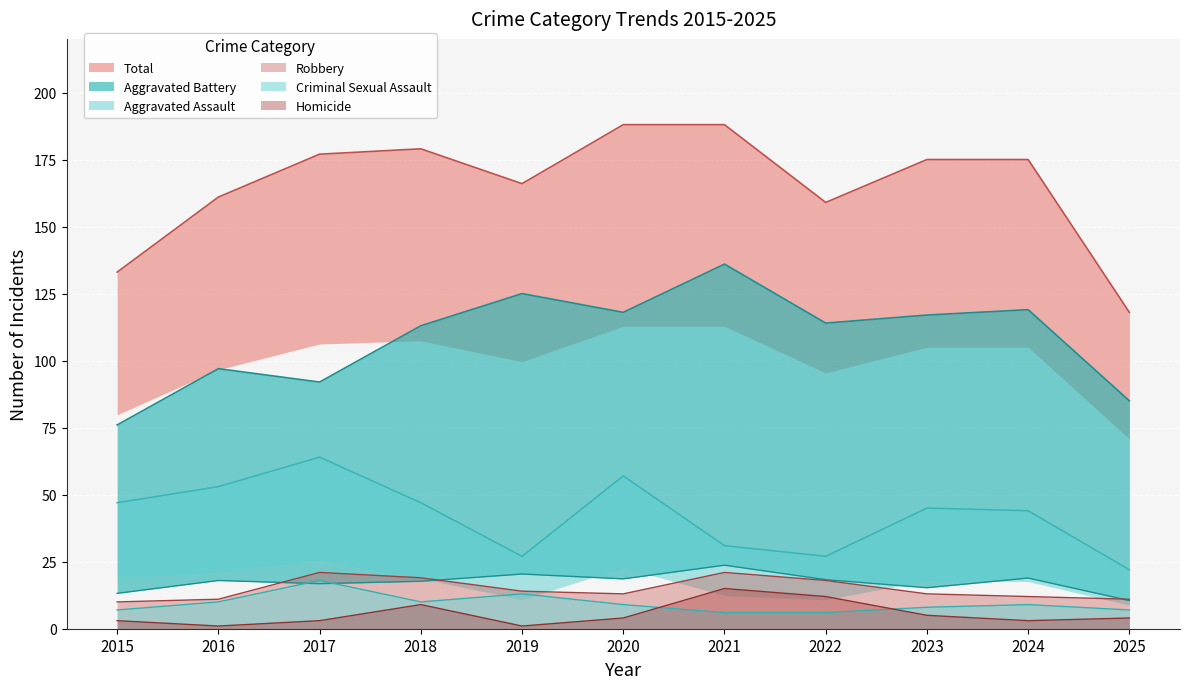

Which series has the largest total across all categories?

Total